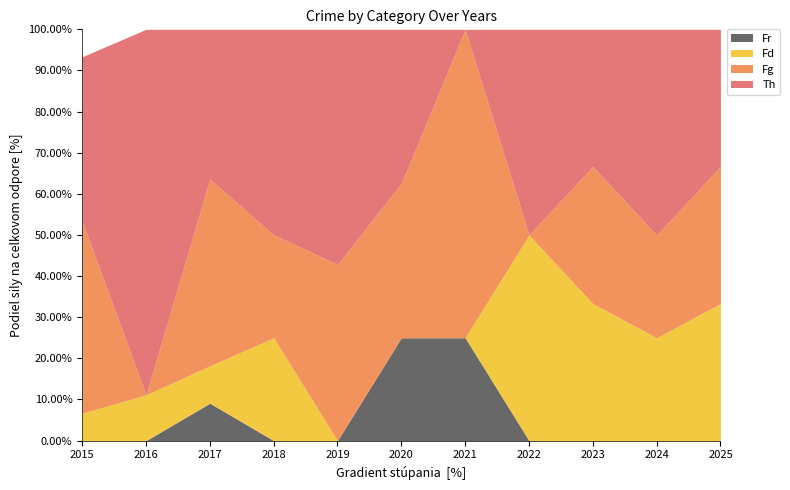

What is the total value across all series at 2020?

100.0